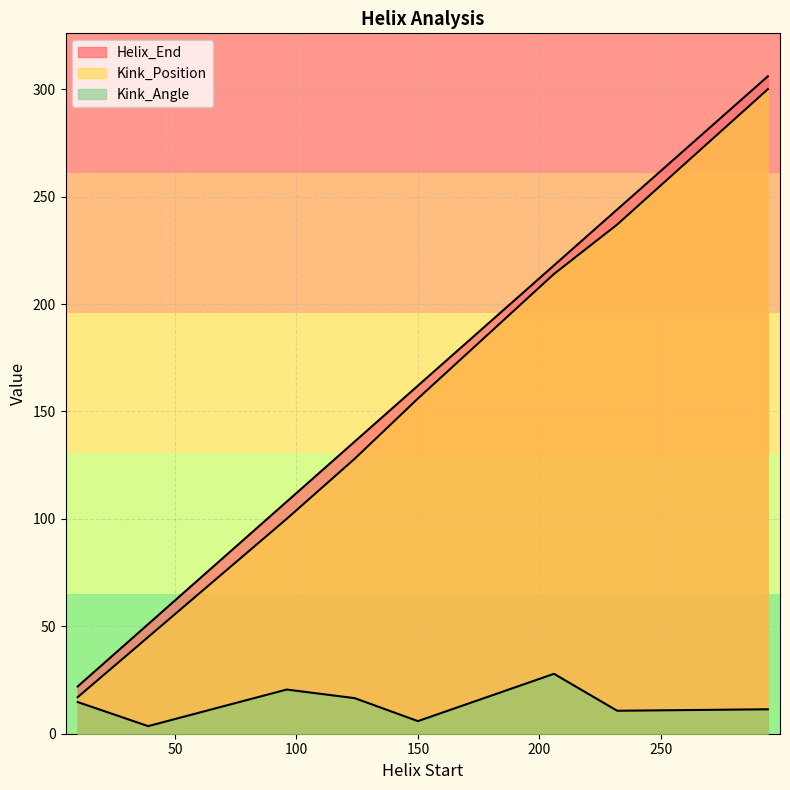

What is the highest value of the Helix_End series?

306.0